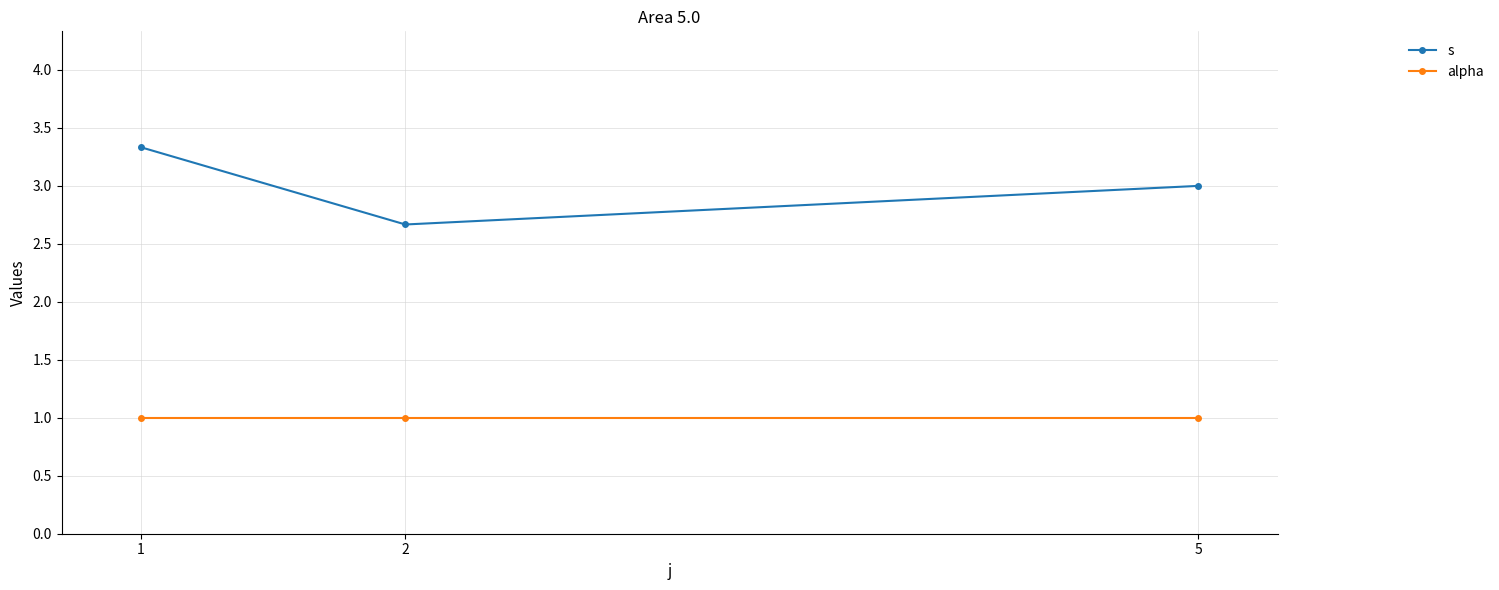

What value does the alpha series have at 5?

1.0